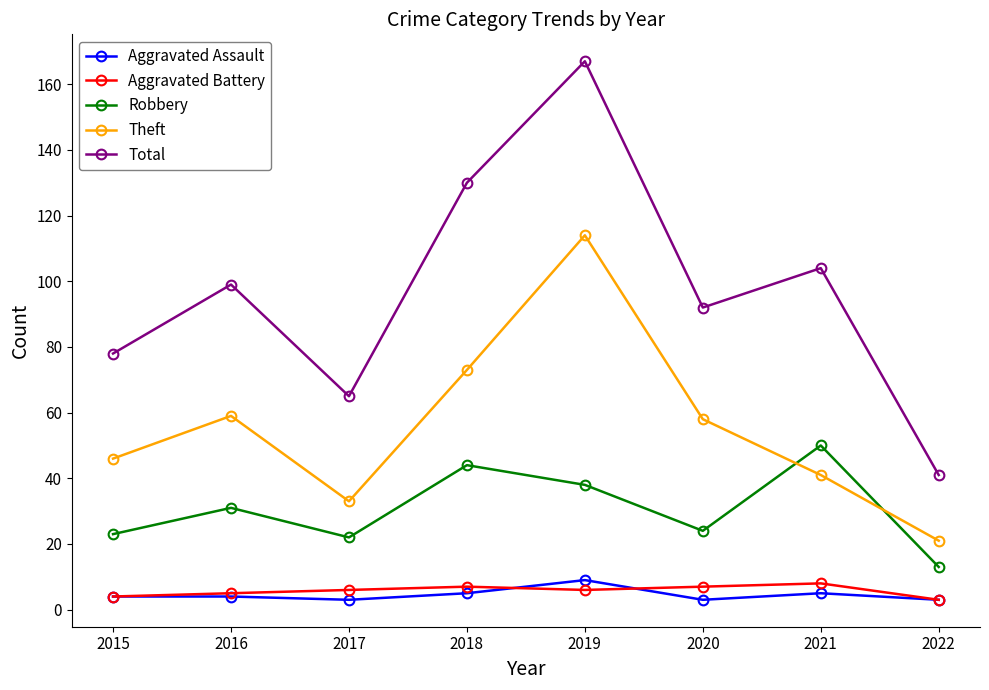

At how many categories does at least one series exceed 35?

8